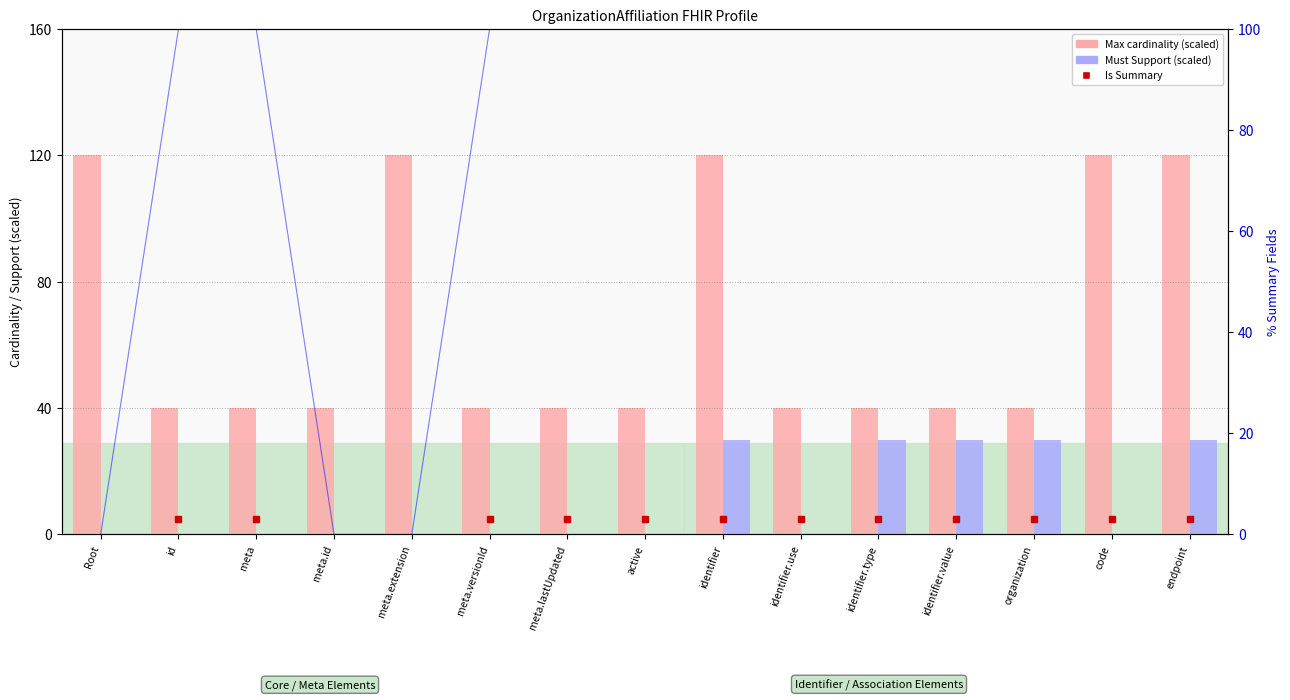

Where is Must Support (scaled) nearest to the value 15?

Root